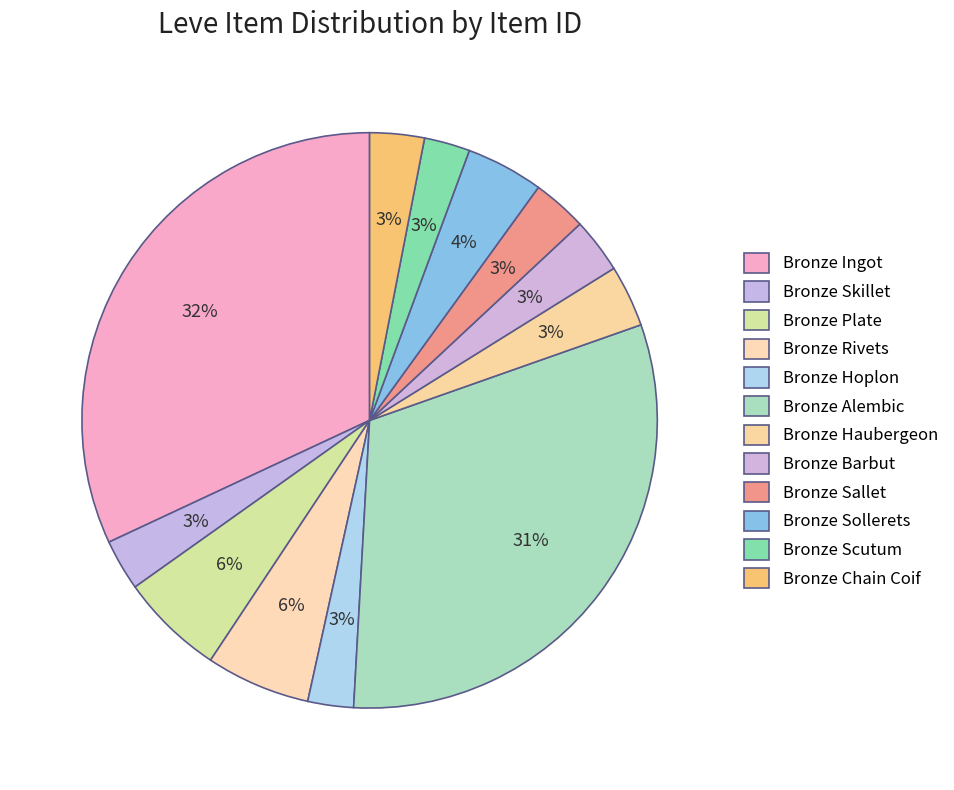

Rank the categories by value from highest to lowest.

Bronze Ingot, Bronze Alembic, Bronze Rivets, Bronze Plate, Bronze Sollerets, Bronze Haubergeon, Bronze Barbut, Bronze Sallet, Bronze Chain Coif, Bronze Skillet, Bronze Scutum, Bronze Hoplon